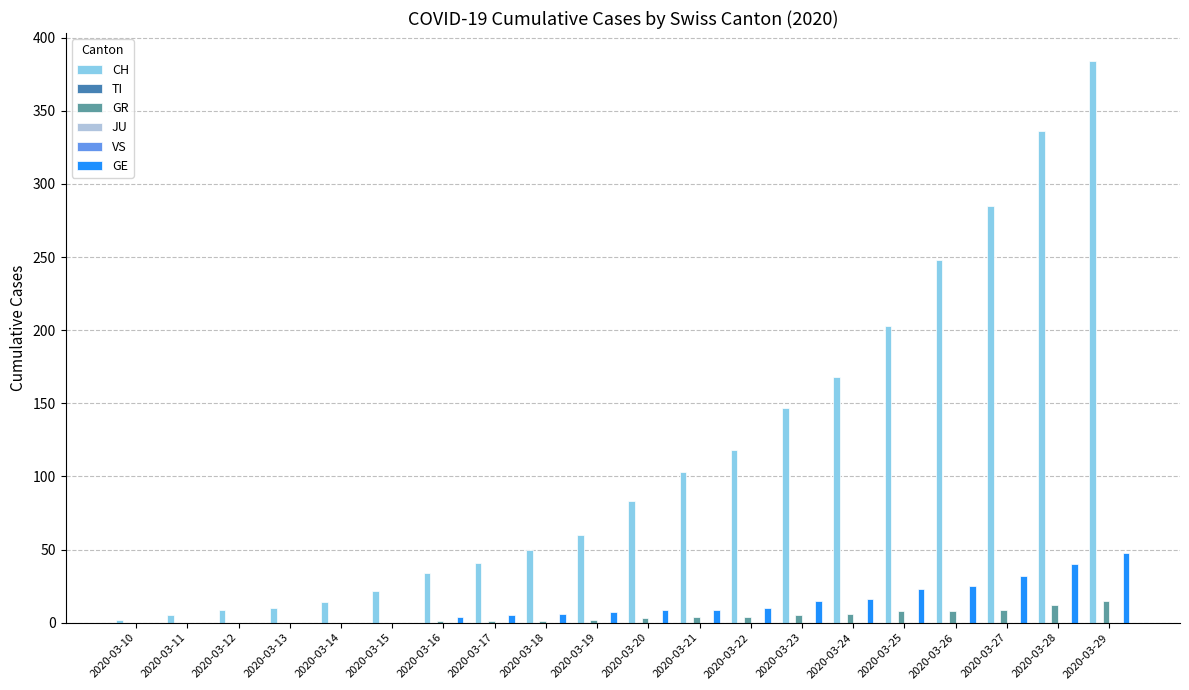

Which series has the largest range (max minus min)?

CH